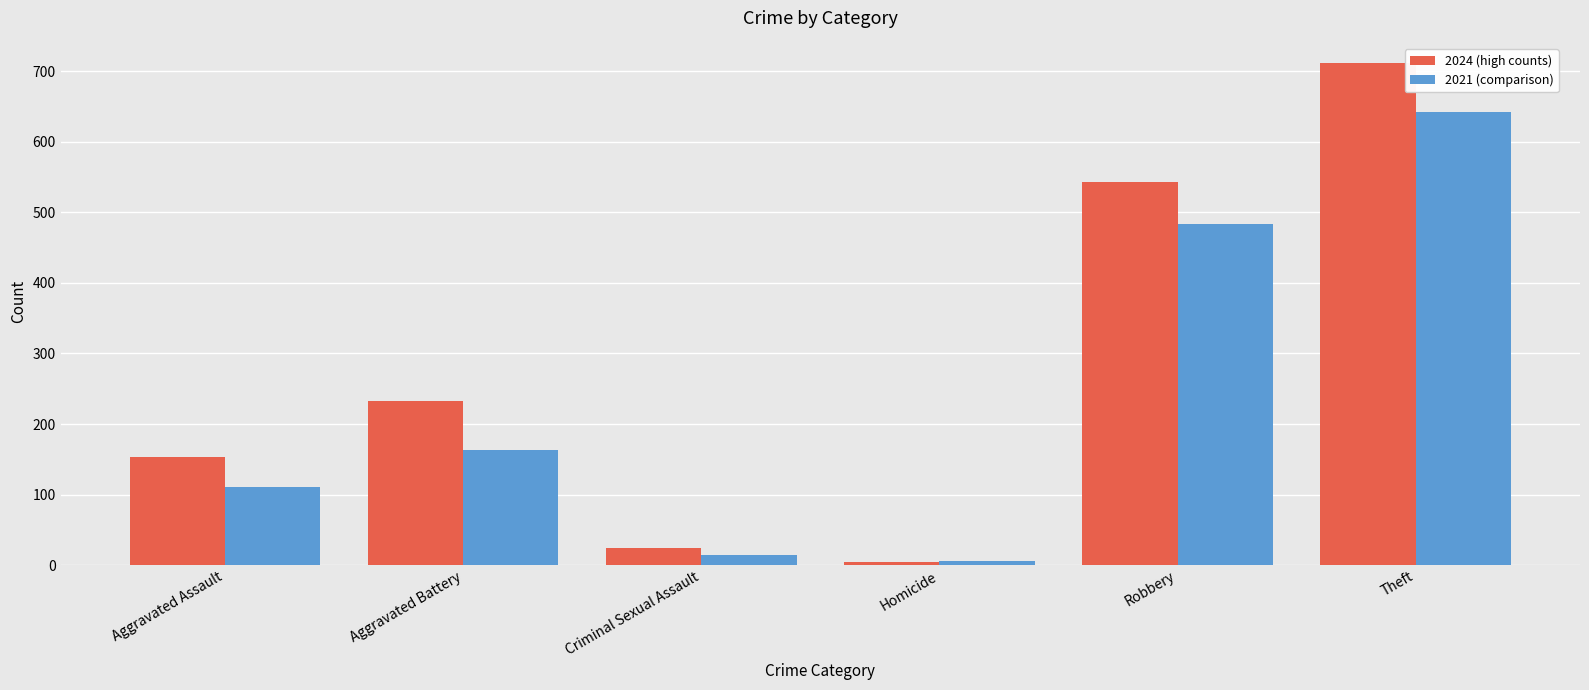

What value does the 2024 (high counts) series have at Aggravated Assault, to the nearest 10?

150